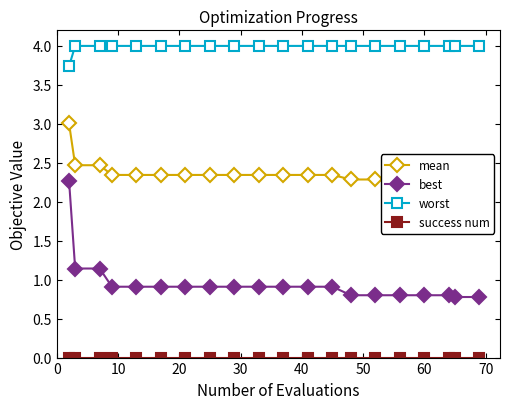

True or false: best and worst cross at least once.

False